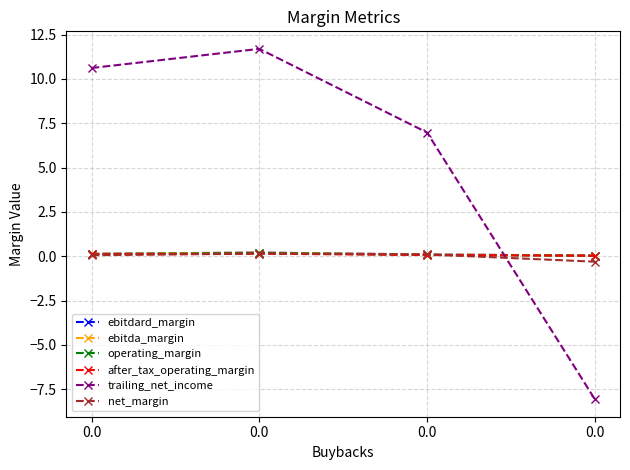

True or false: ebitda_margin has more than 0 points higher than both neighbors.

True